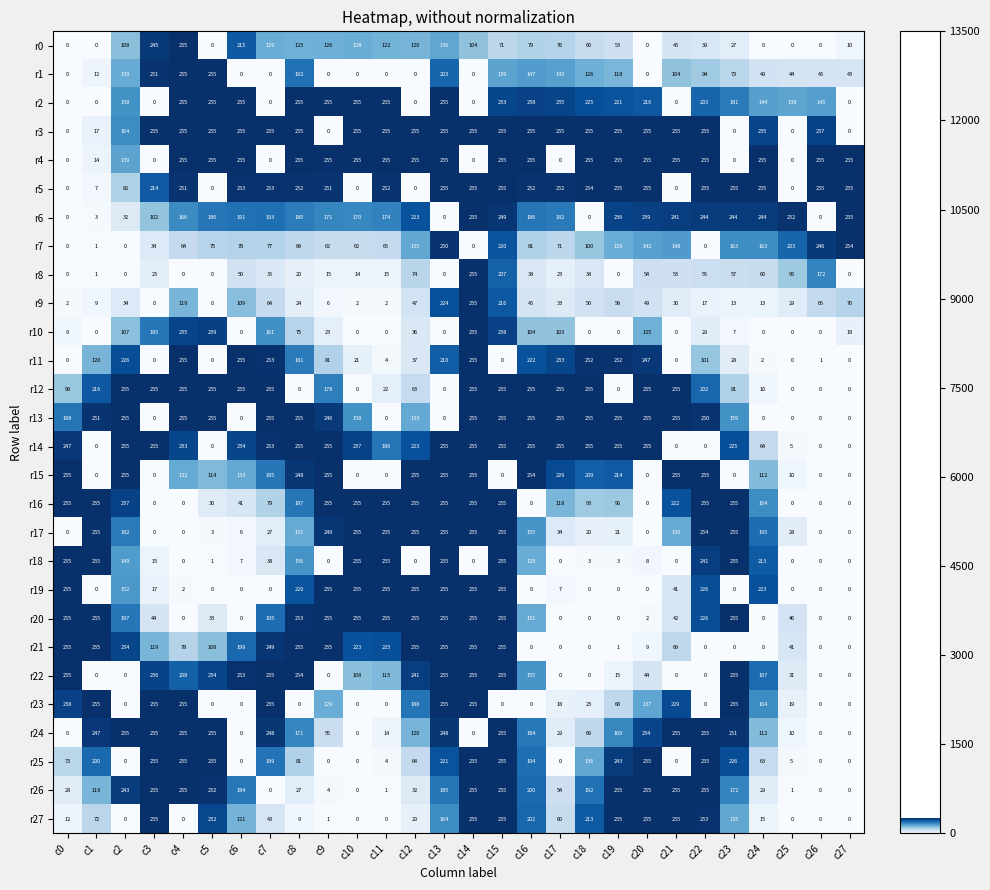

What is the difference between the maximum and minimum values in the r27 series?

255